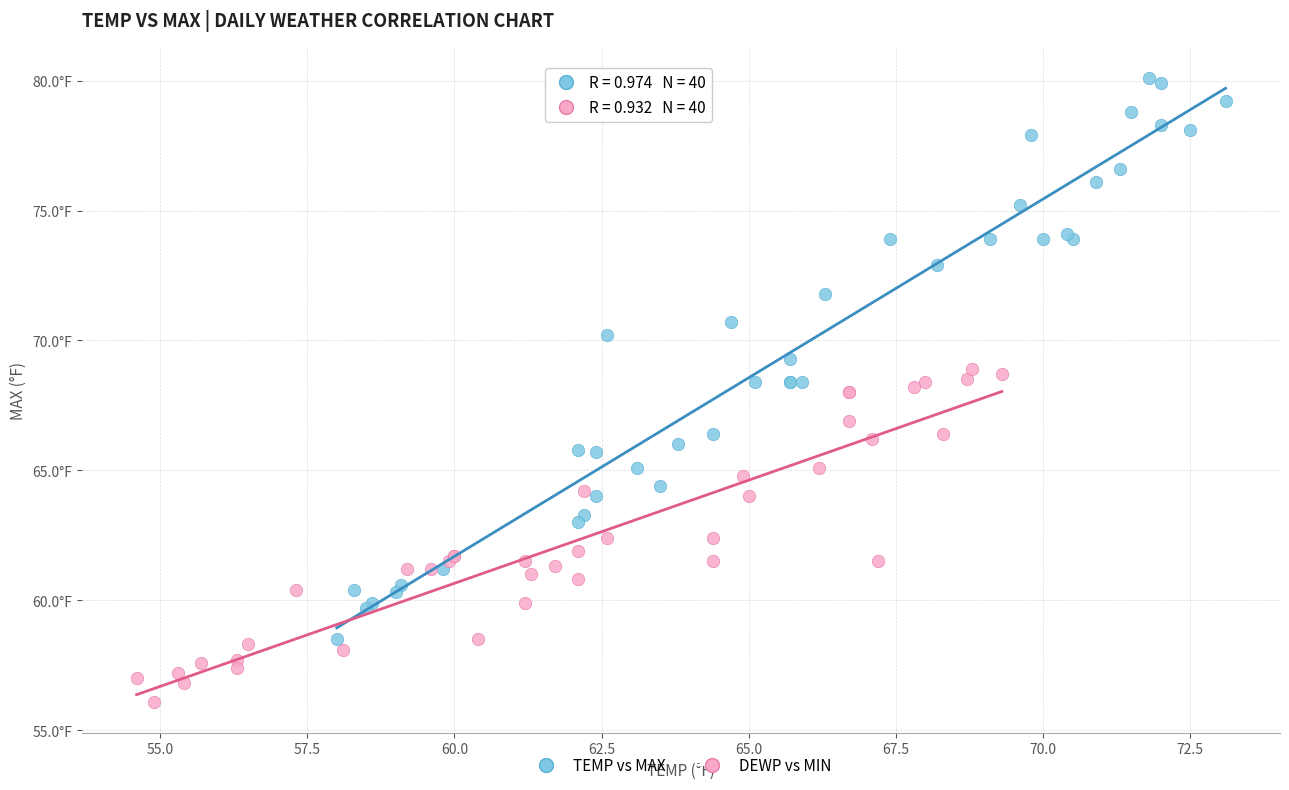

Which series has the widest spread of Y values?

TEMP vs MAX